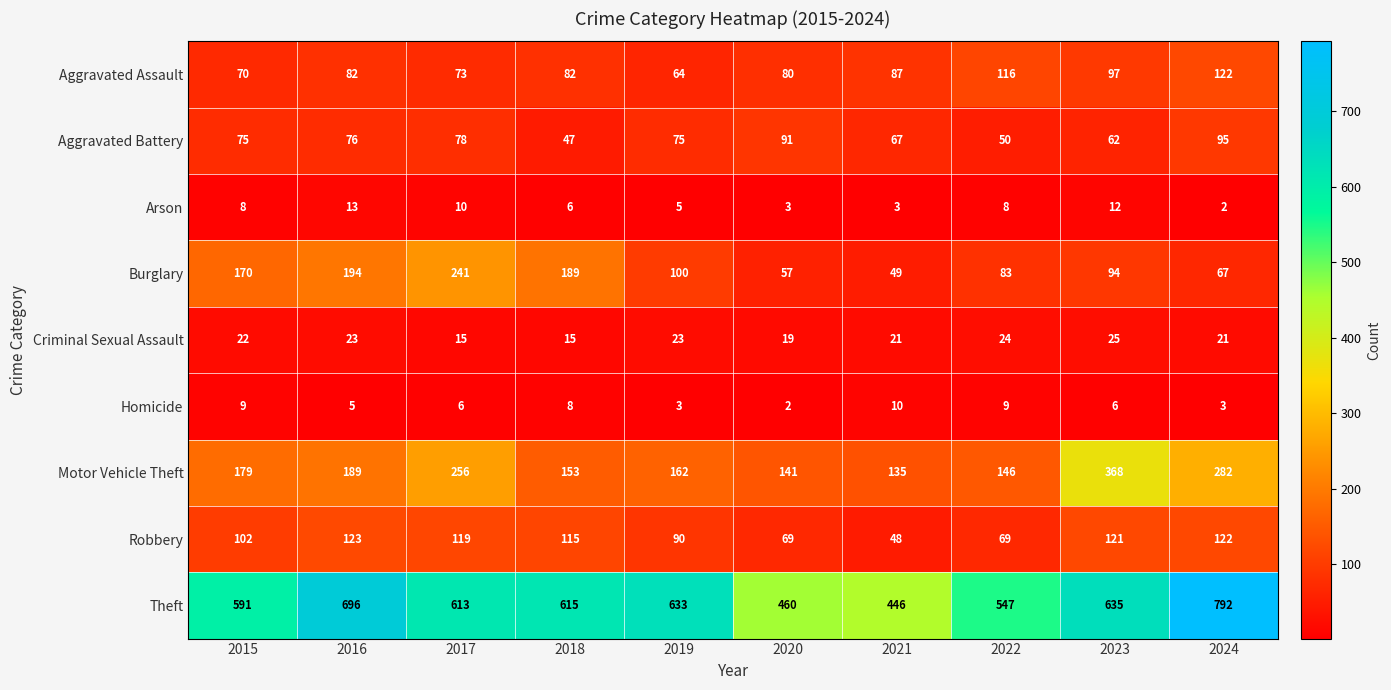

At which category is the sum across all series the highest?

2024